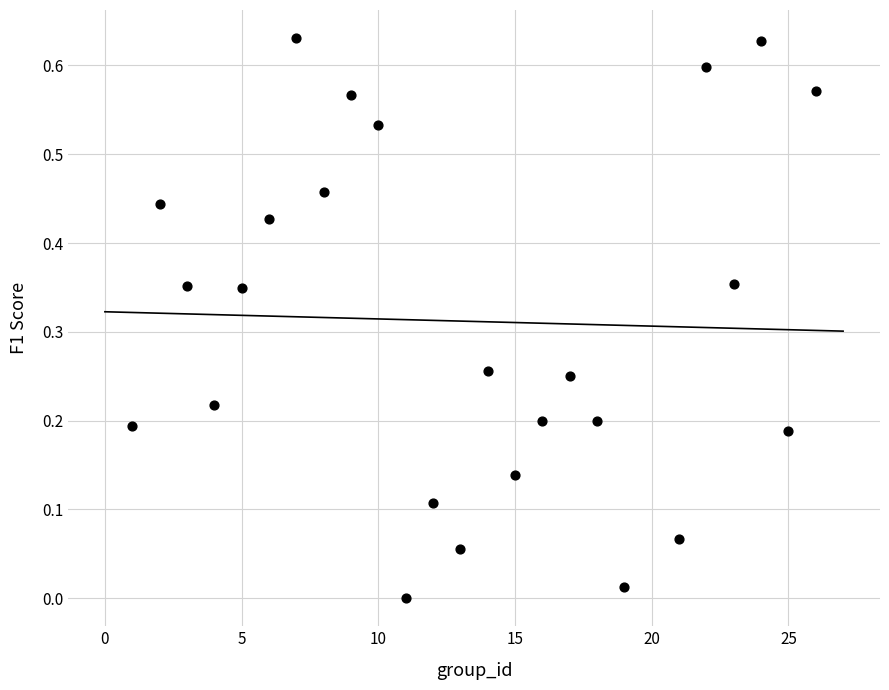

What is the range of X values (max minus min)?

25.0